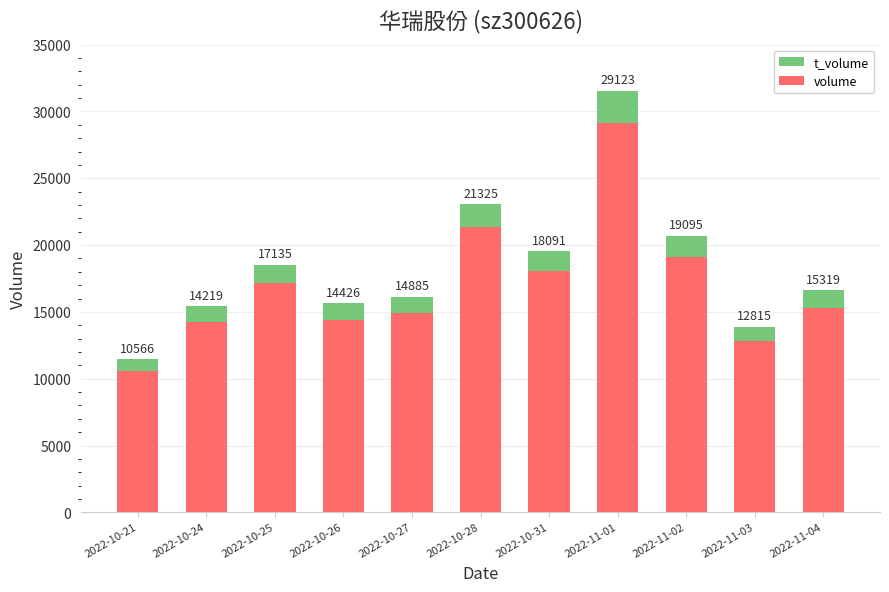

Count the number of categories in the chart.

11